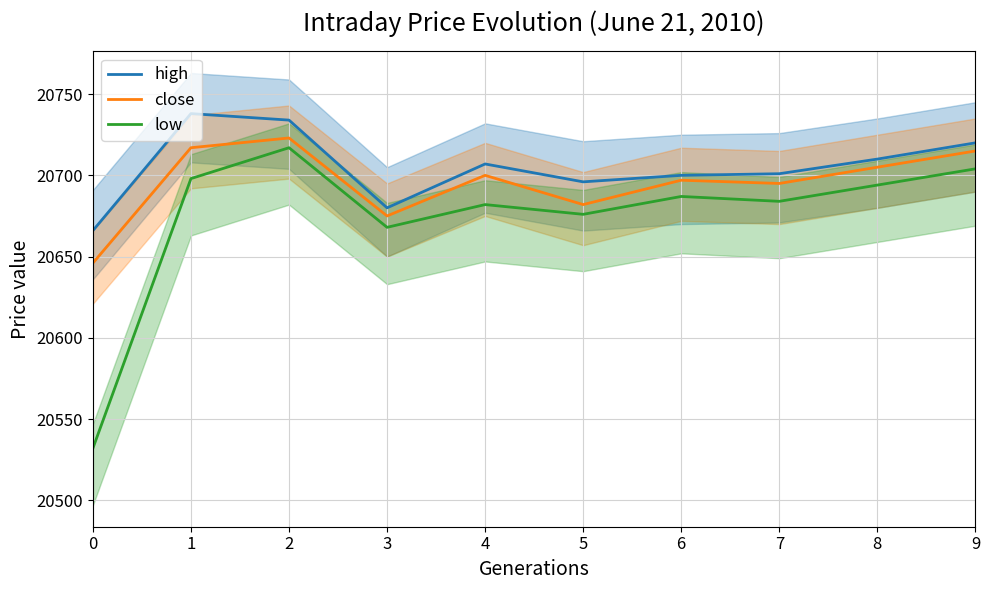

What is the sum of the close values at 7 and 0?

41341